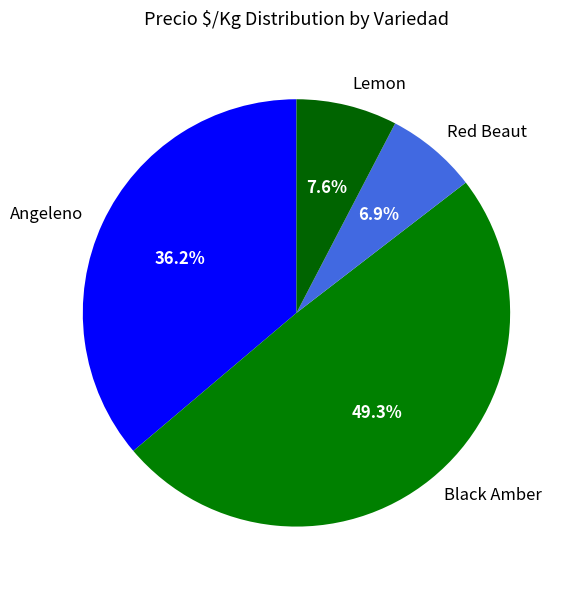

The Black Amber slice represents 1% of the pie. True or false?

False